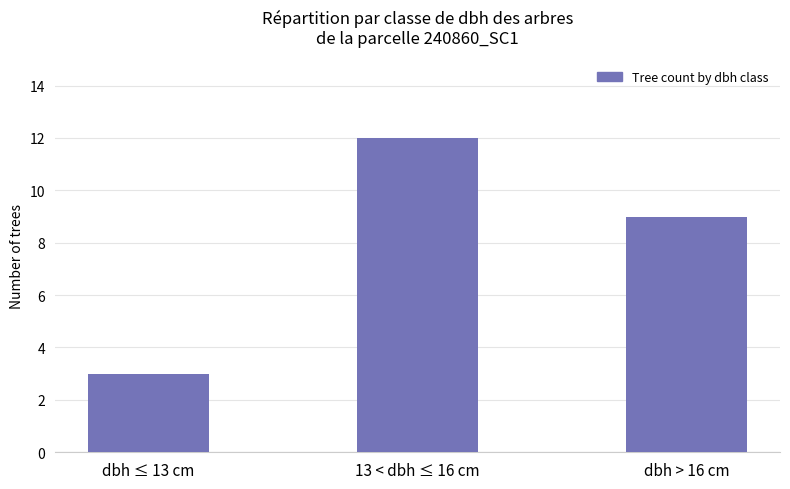

What is the label of the 3rd bar from the right?

dbh ≤ 13 cm